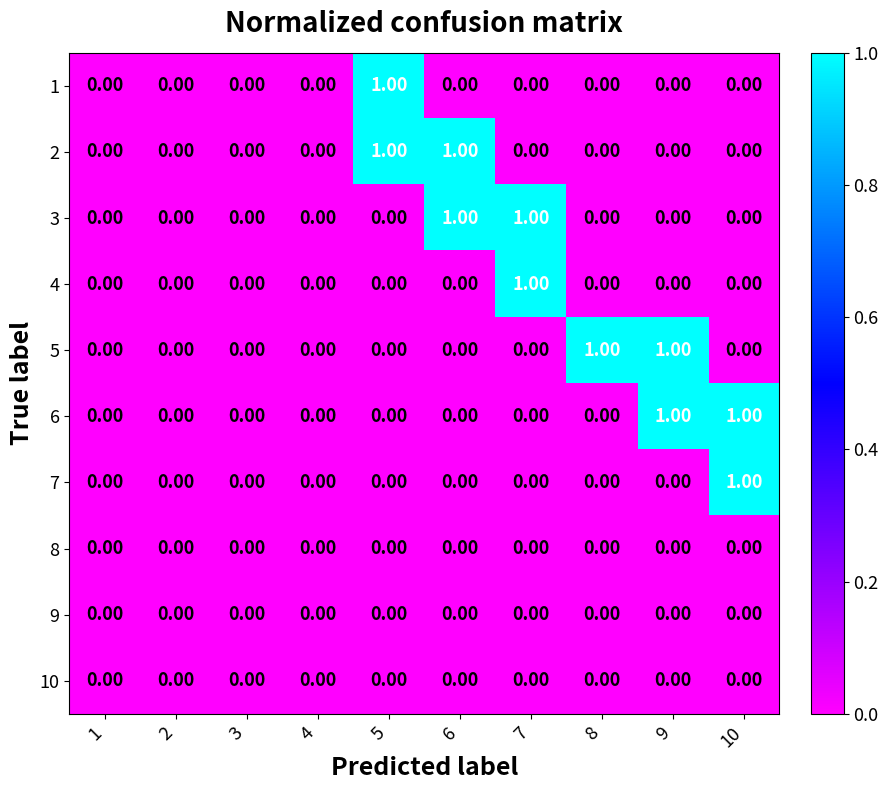

Is the value of 2 at 3 greater than the value of 3 at 7?

No